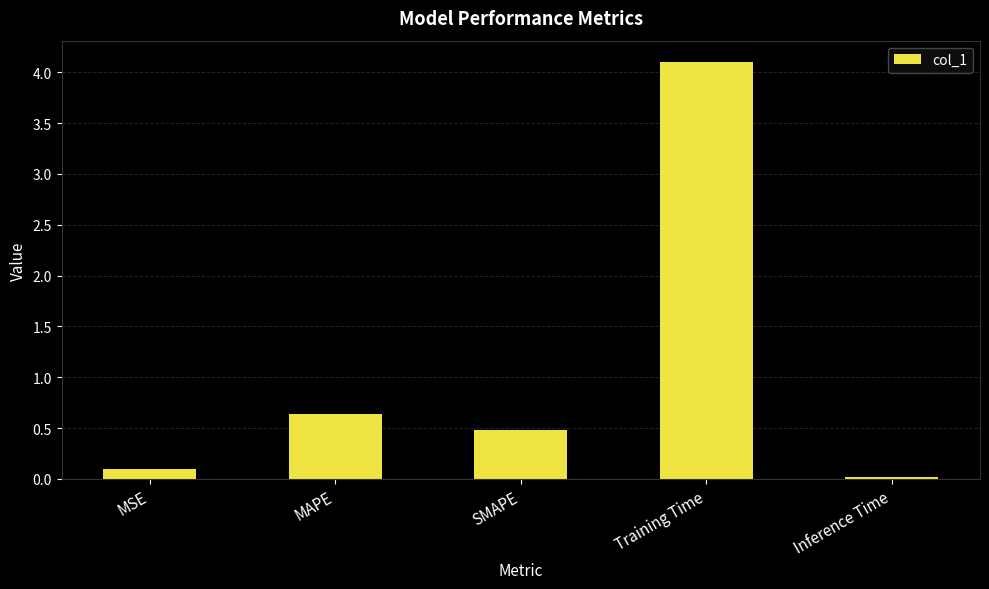

What position from the left is MSE?

1